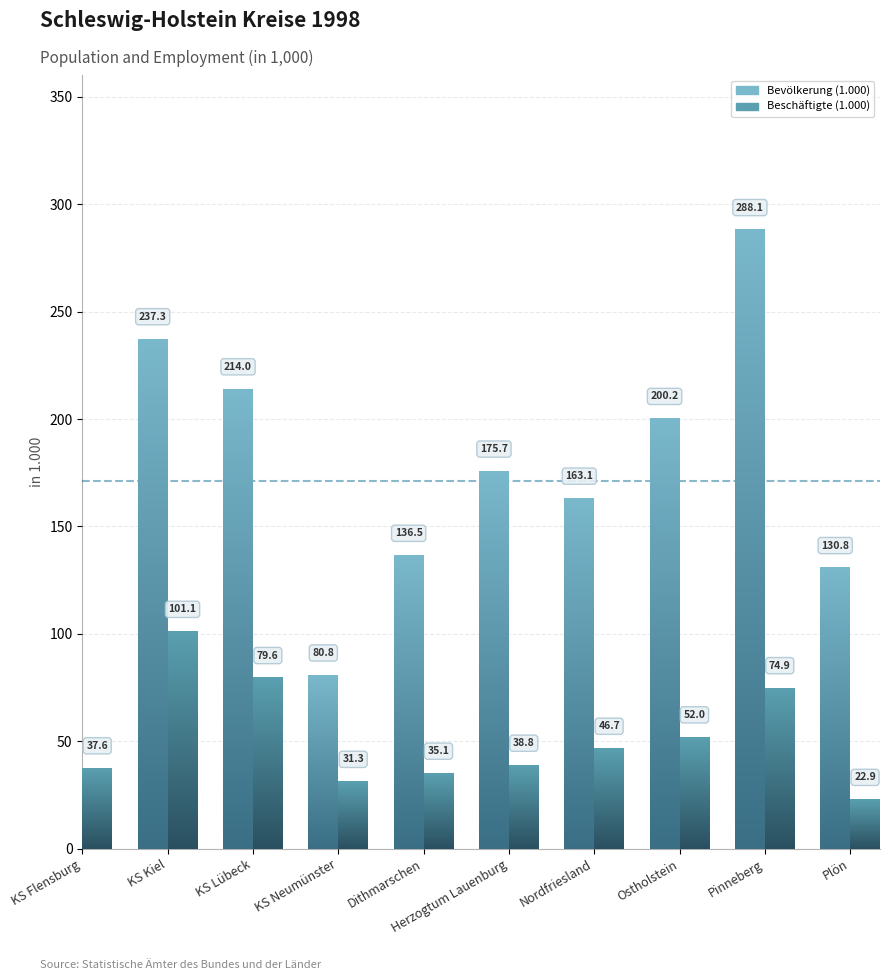

What is the difference between the highest and lowest values at Herzogtum Lauenburg?

136.9